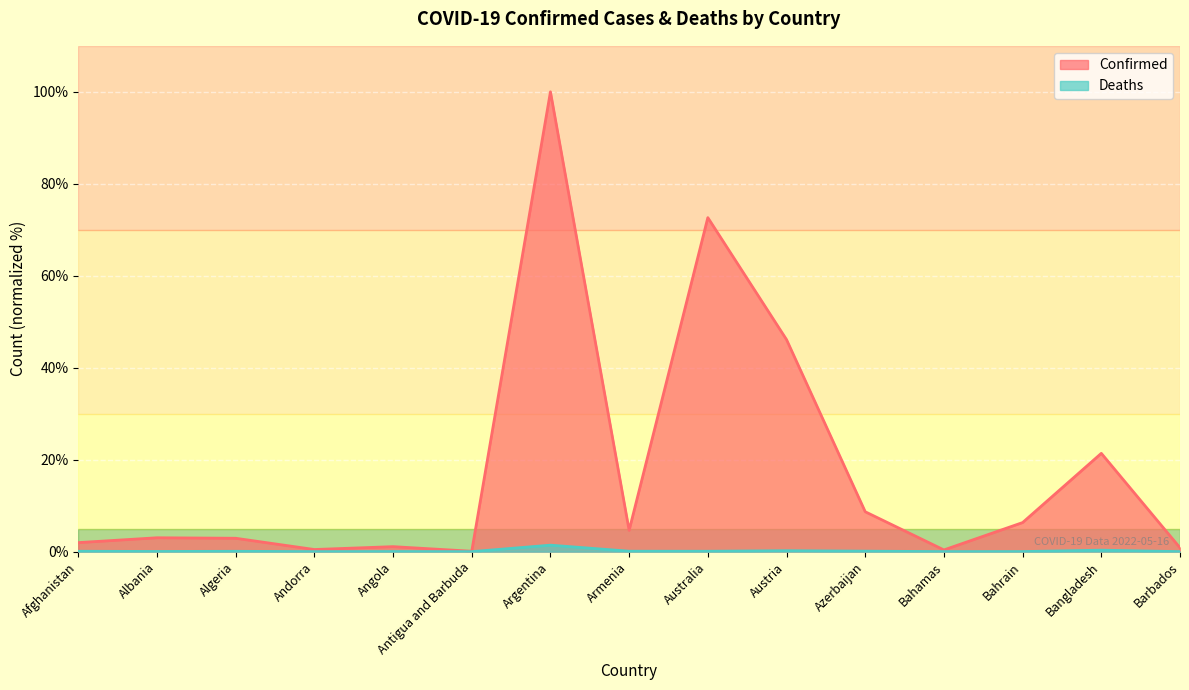

At which category does Deaths reach its first local peak?

Algeria